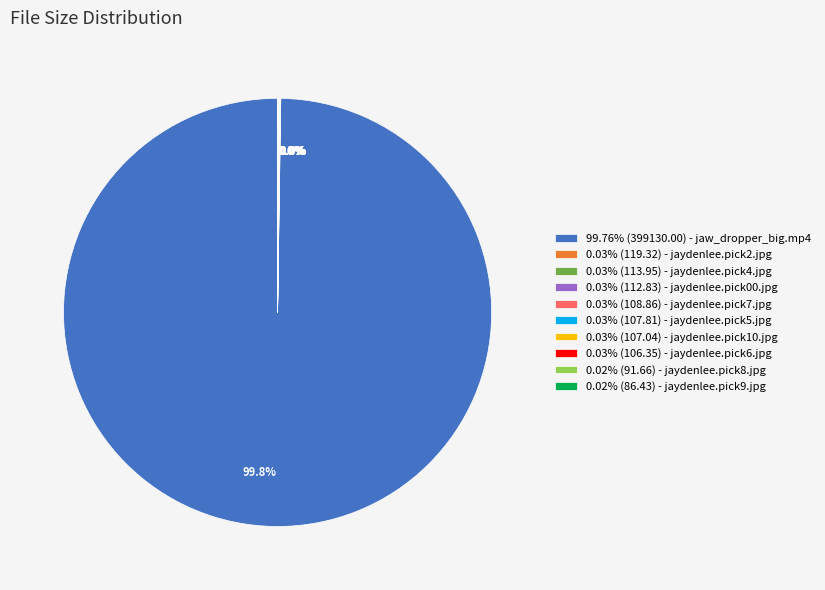

Is there any slice that represents more than half of the pie?

Yes